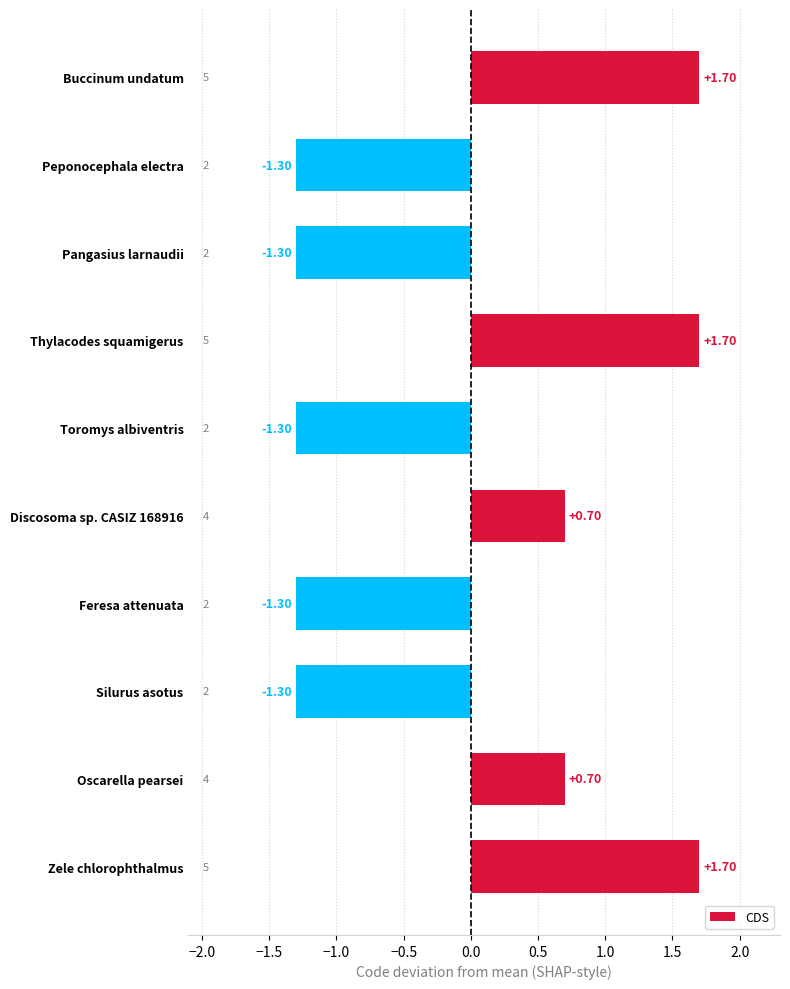

How many distinct data groups are displayed?

1